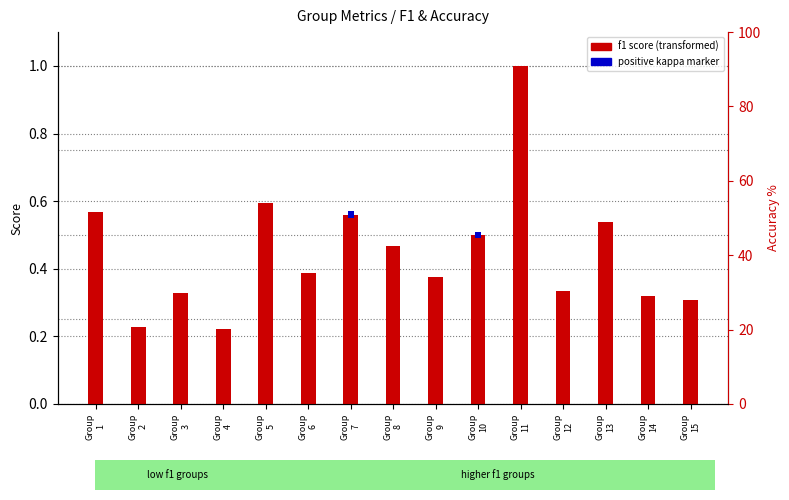

What is the value of the f1 score bar at the 14th from the left?

0.3